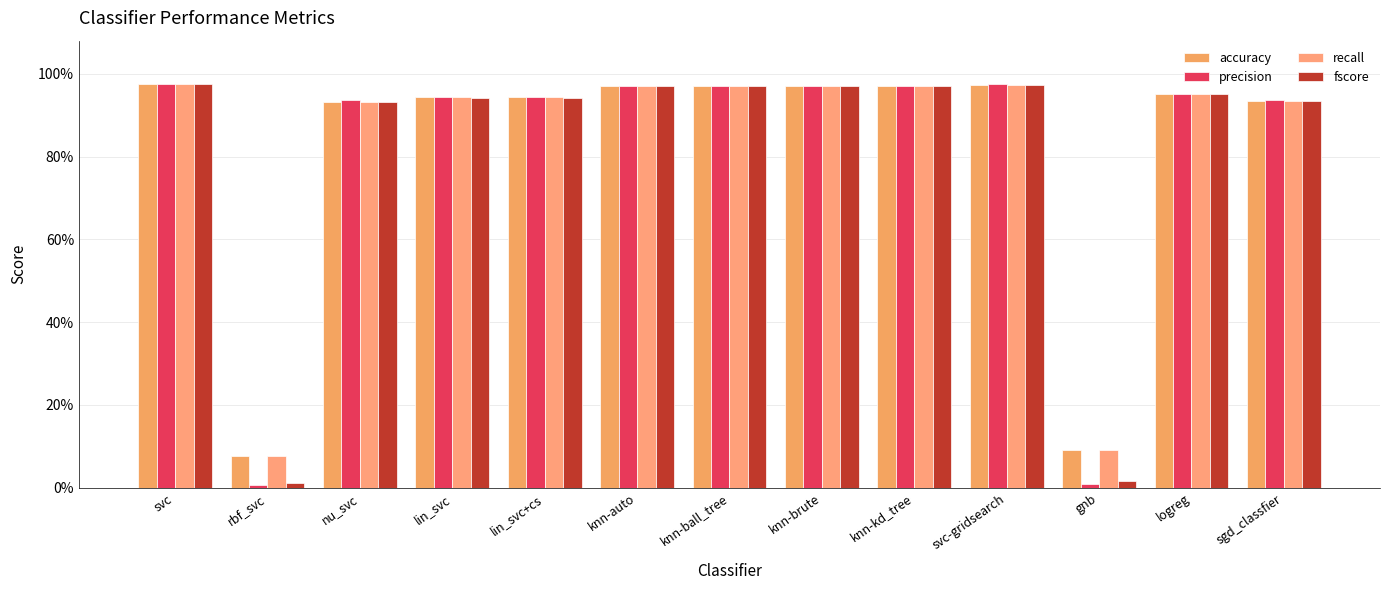

At which label is recall closest to 0?

rbf_svc